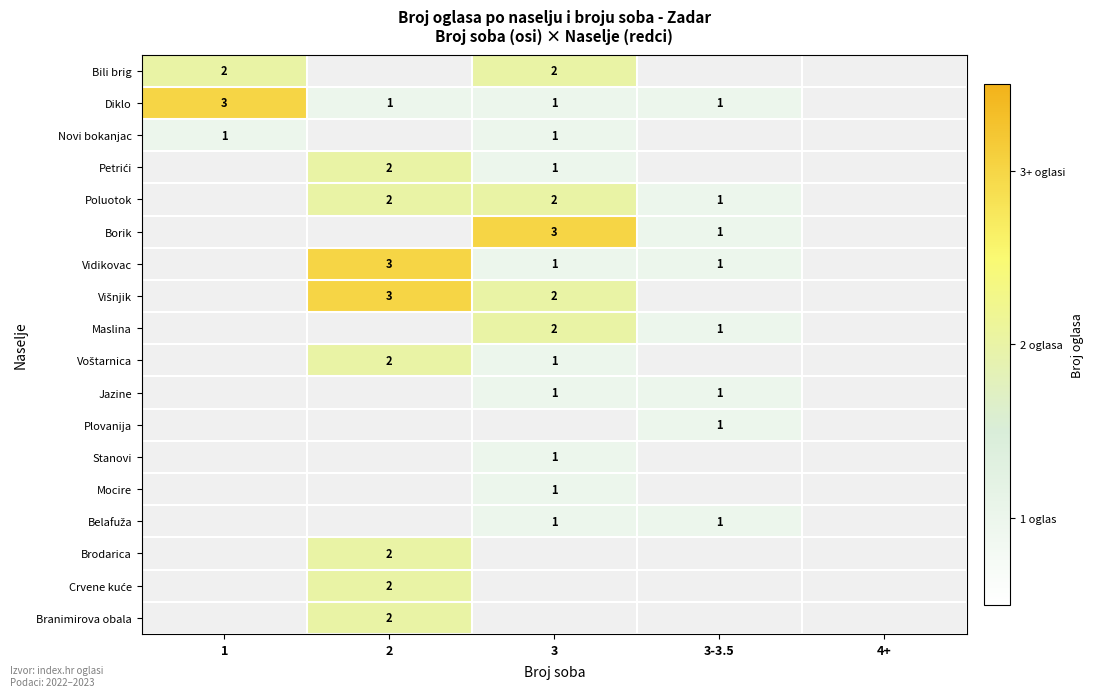

At how many categories does at least one series exceed 2?

3